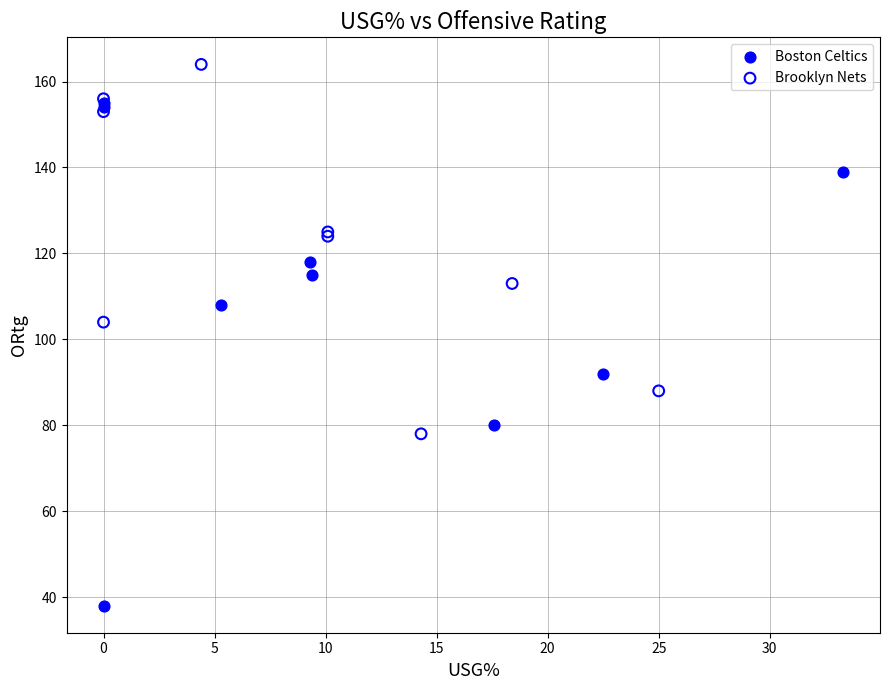

Which series contains the lowest Y value?

Boston Celtics